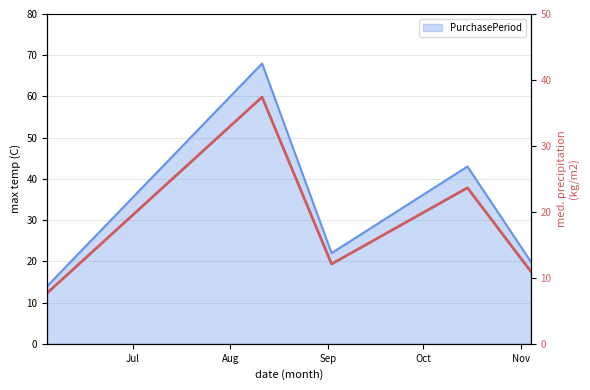

Where is the first local minimum?

2015-09-02